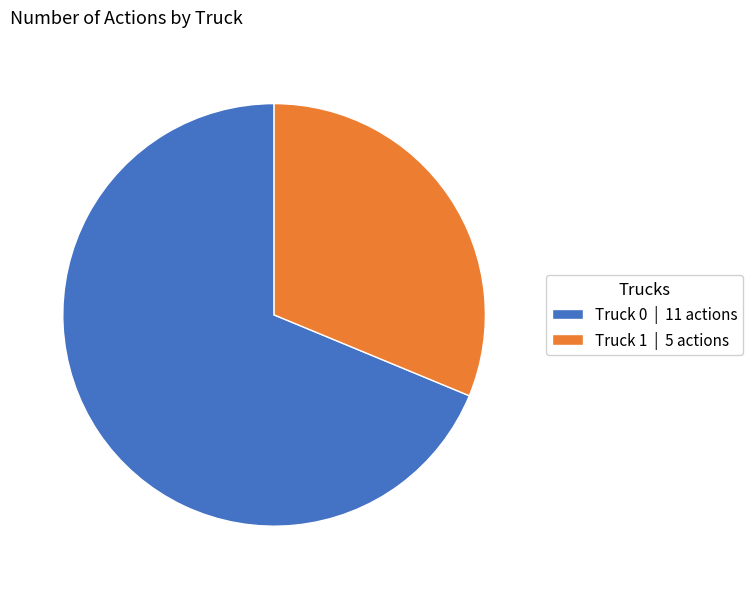

What is the ratio of the value at Truck 0 to the value at Truck 1?

2.2